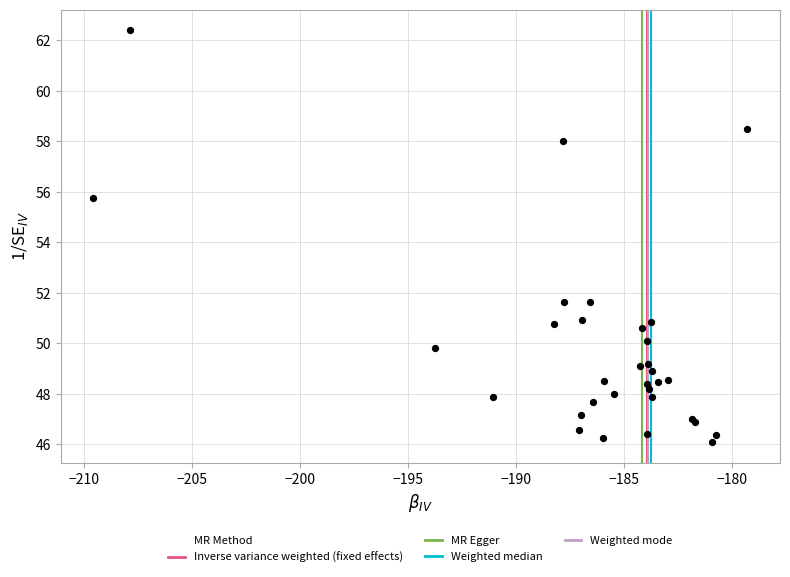

What Y value in the scatter plot is closest to 54?

55.8